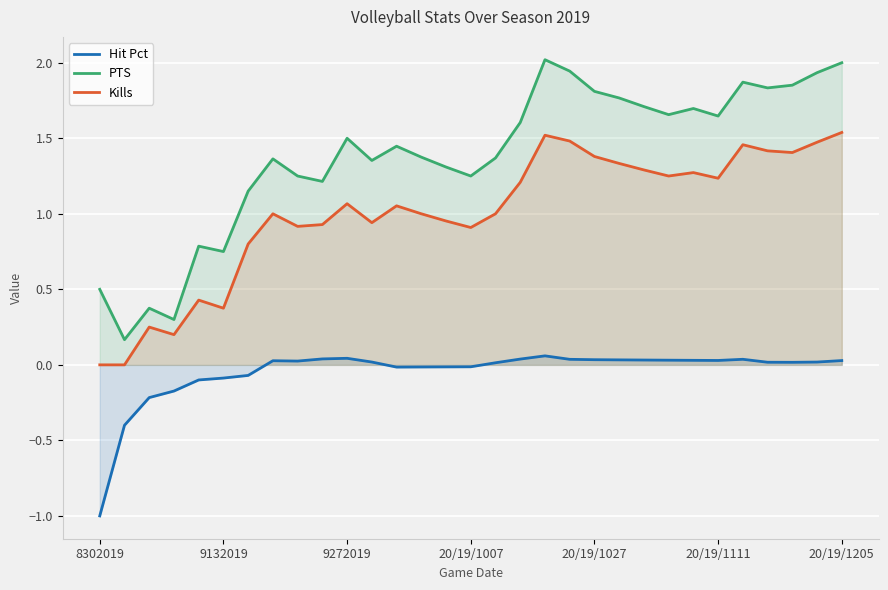

What is the label of the 22nd point from the right?

9